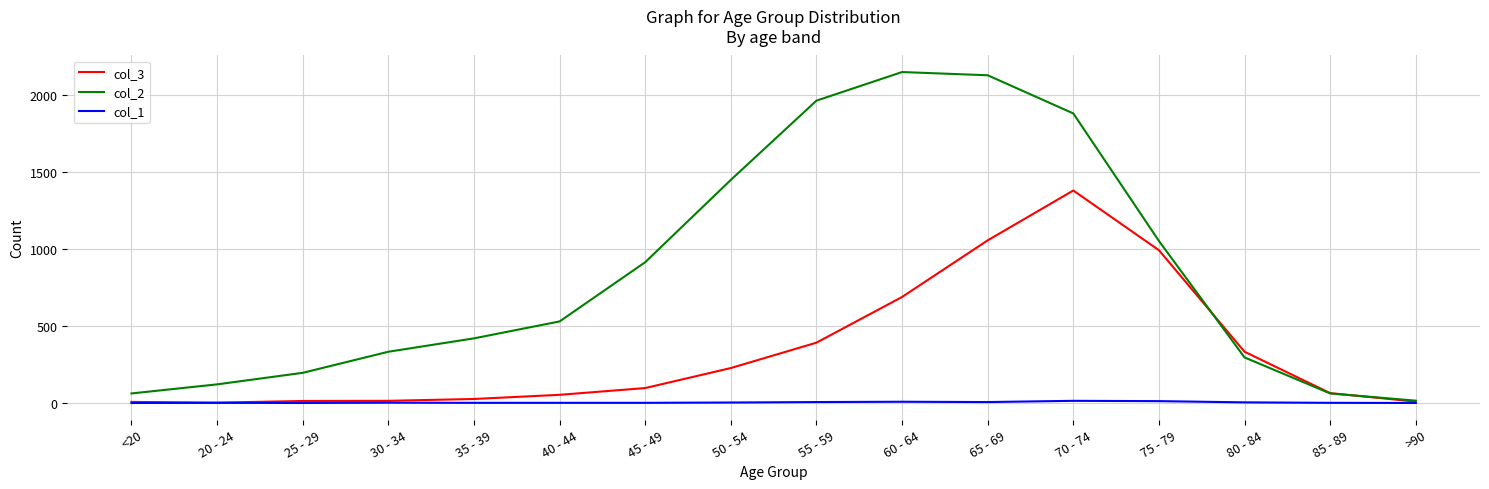

How many distinct data groups are displayed?

3